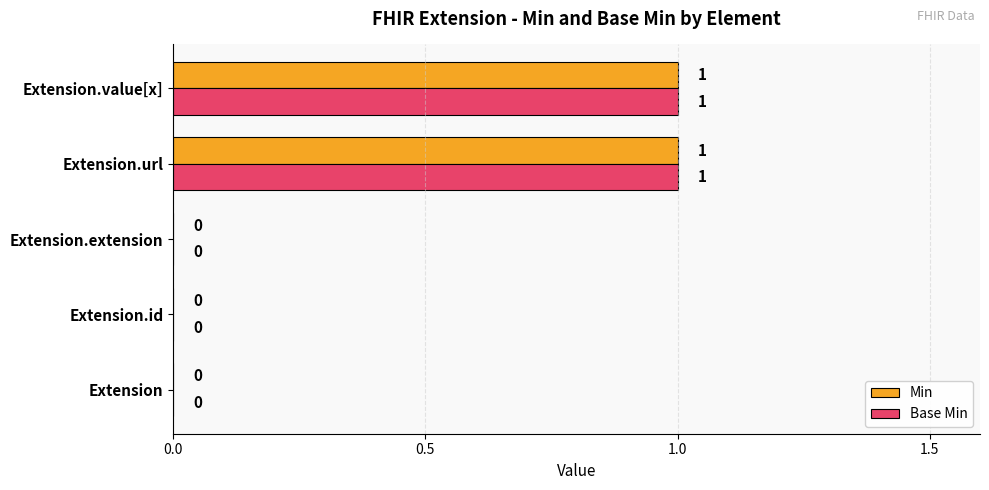

Is the value of Base Min at Extension.value[x] greater than the value of Min at Extension.id?

Yes